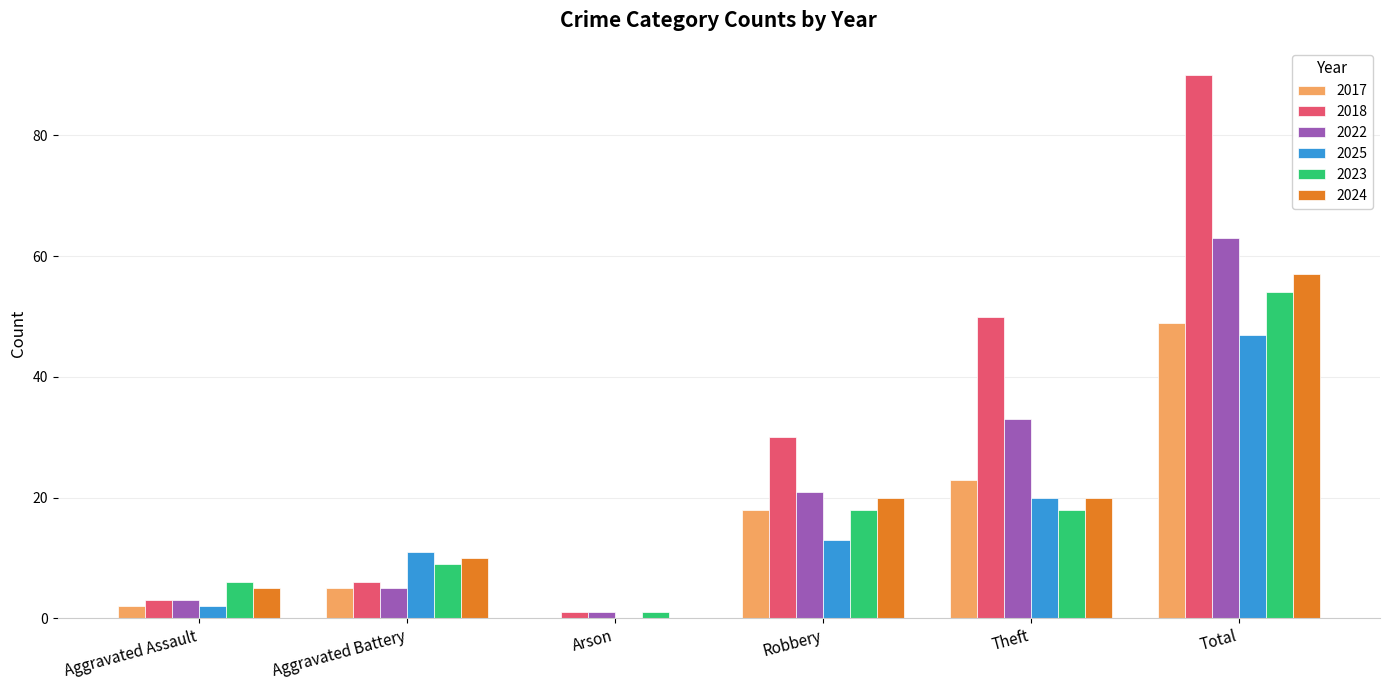

How many positive values does the 2017 series have?

5